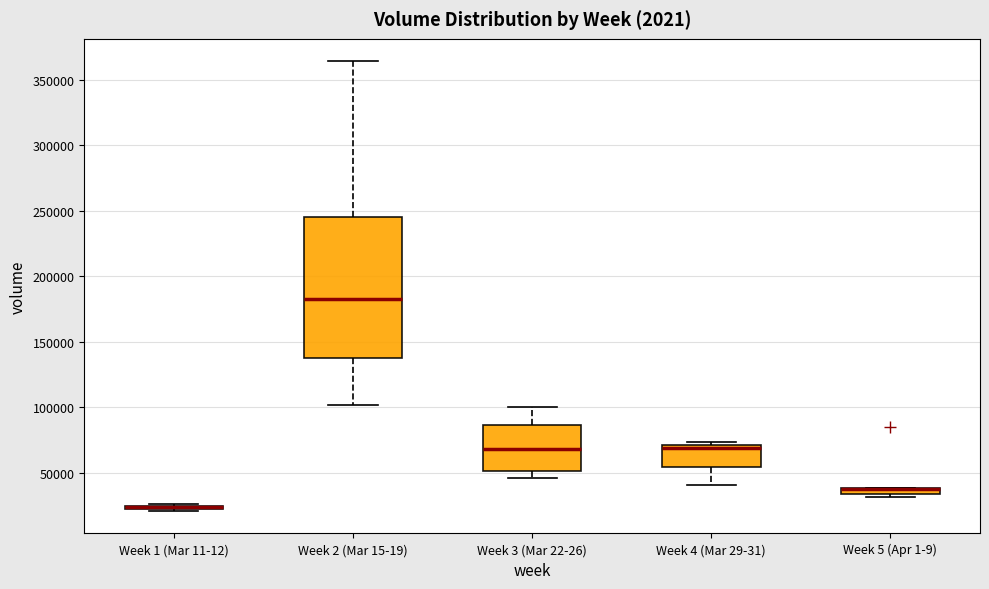

Where is the upper edge of the box for Week 3 (Mar 22-26) on the y-axis? The values are not printed on the chart, so give them approximately, as read against the axis.

85000